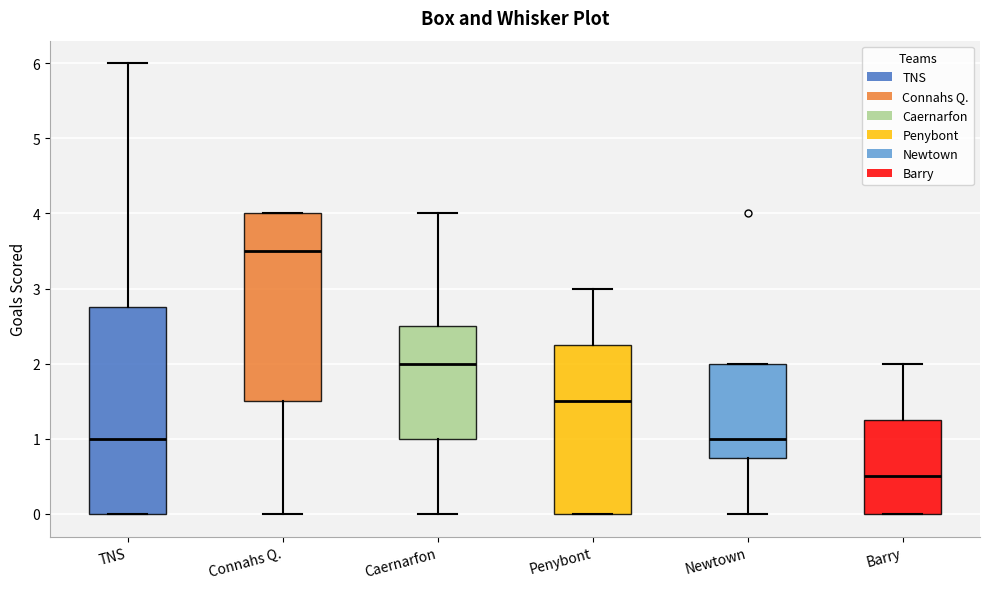

Reading left to right, transcribe this box plot: for each box, give where its median line is, the range the box spans, and where its two whiskers end, as read against the y-axis. The values are not printed on the chart, so give them approximately, as read against the axis.

TNS: median 1.0, box 0.0 to 2.8, whiskers 0.0 to 6.0
Connahs Q.: median 3.5, box 1.5 to 4.0, whiskers 0.0 to 4.0
Caernarfon: median 2.0, box 1.0 to 2.5, whiskers 0.0 to 4.0
Penybont: median 1.5, box 0.0 to 2.3, whiskers 0.0 to 3.0
Newtown: median 1.0, box 0.8 to 2.0, whiskers 0.0 to 2.0
Barry: median 0.5, box 0.0 to 1.3, whiskers 0.0 to 2.0